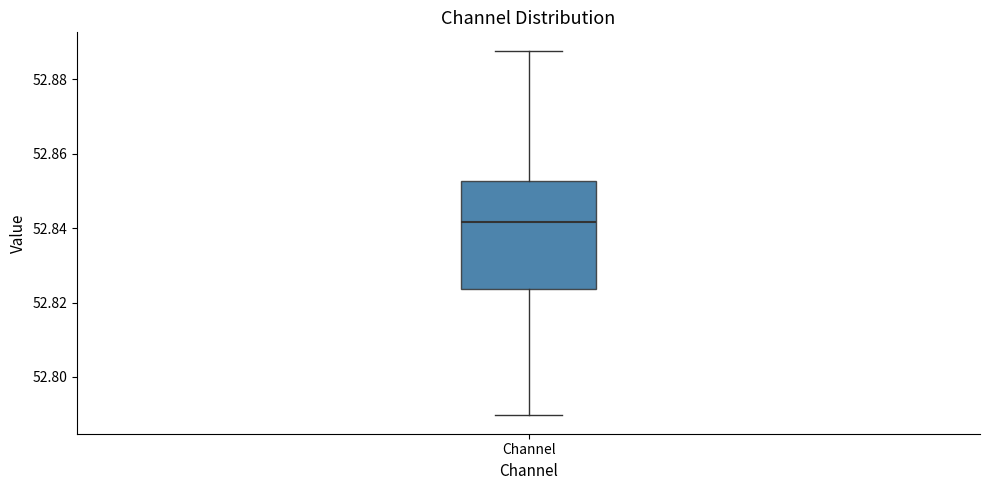

Where does the median line of the box for Channel sit on the y-axis? The values are not printed on the chart, so give them approximately, as read against the axis.

52.842